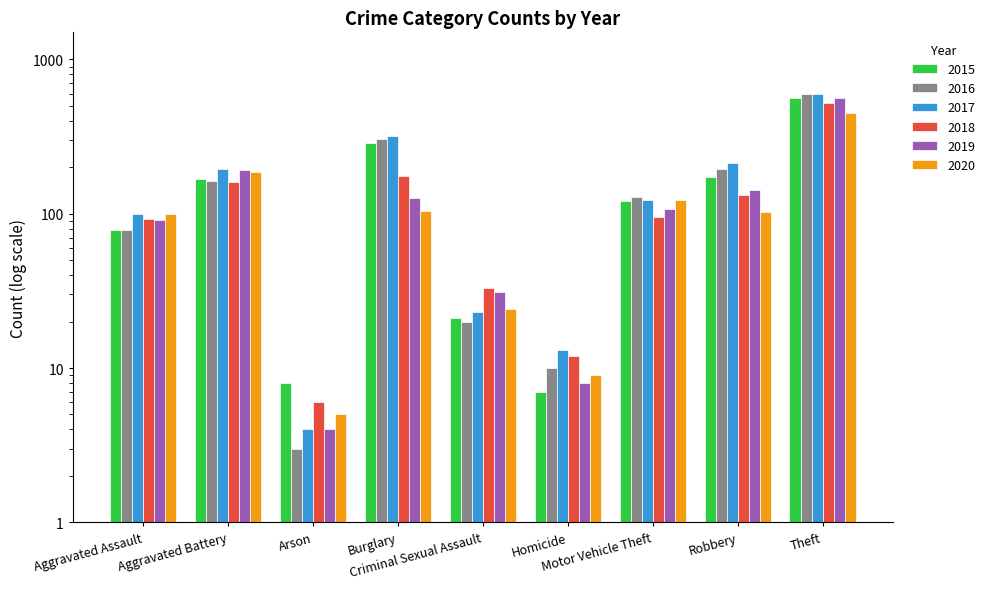

Count the number of categories in the chart.

9